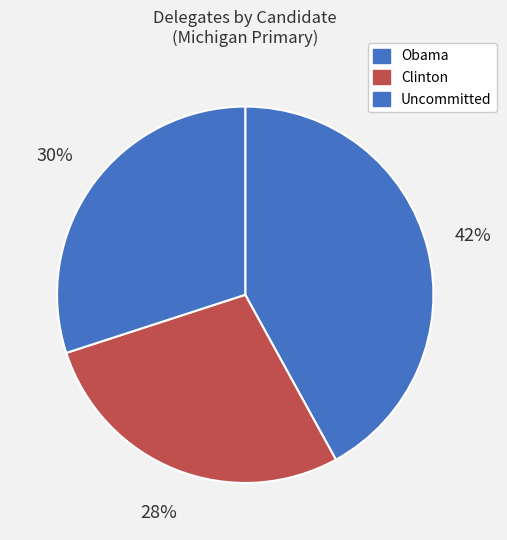

Does Obama represent more than half of the total?

No